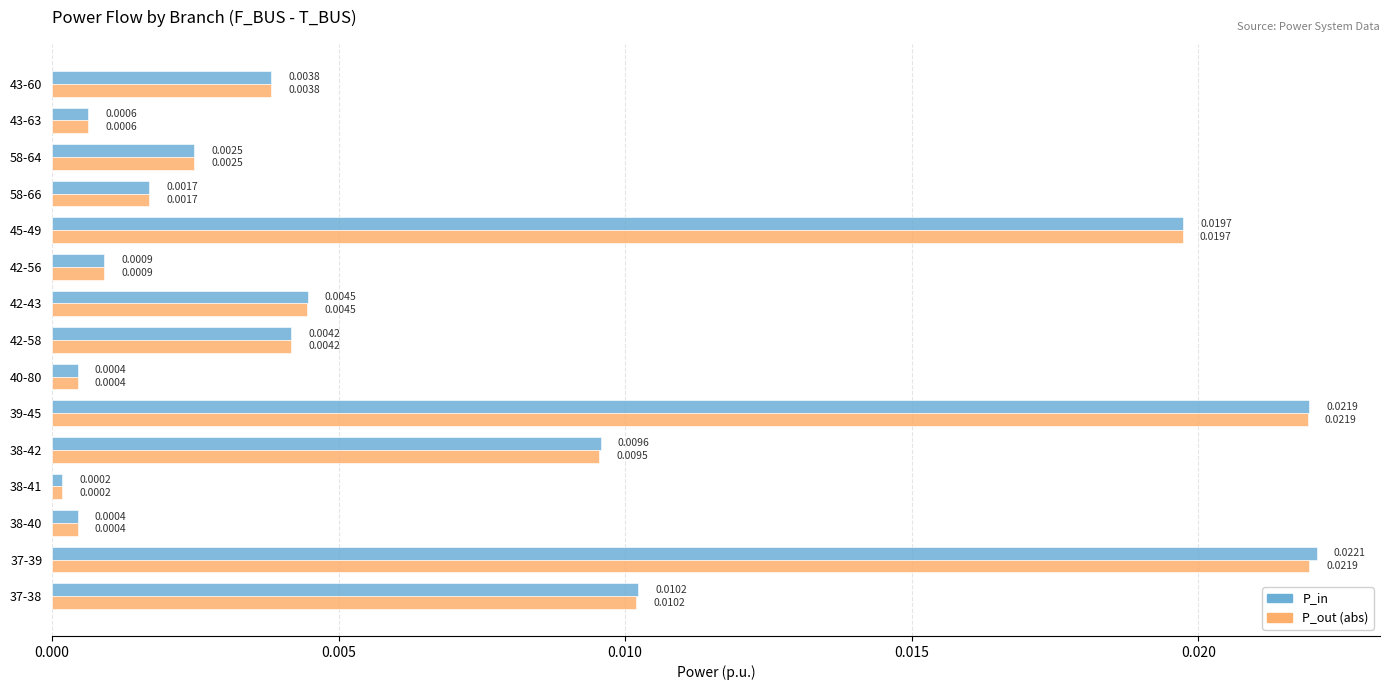

Which series has the largest total across all categories?

P_in